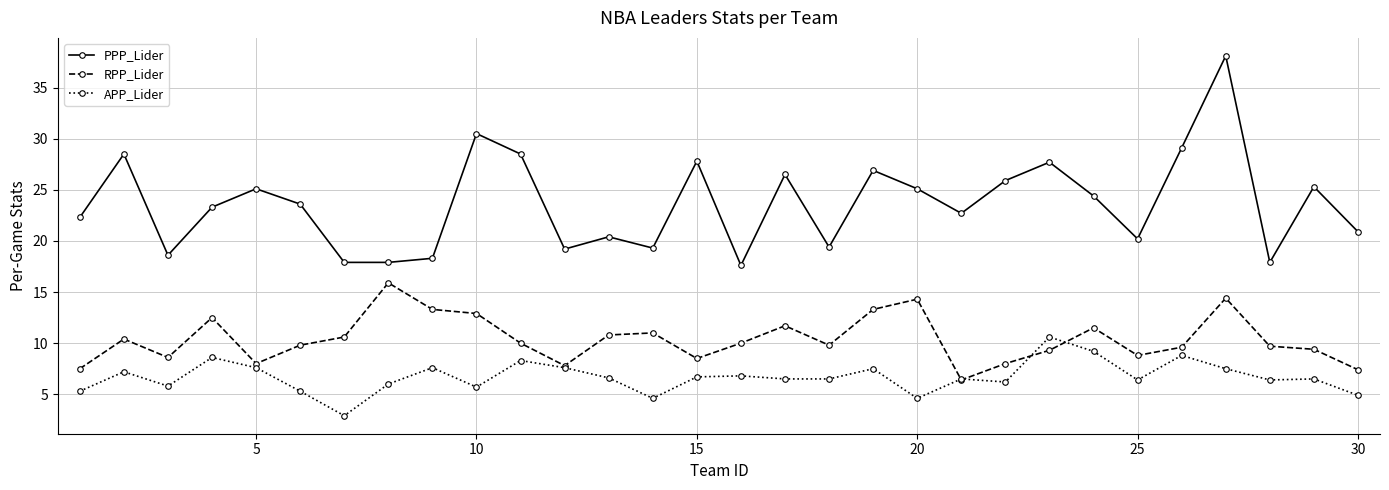

Which series has the widest spread of values?

PPP_Lider